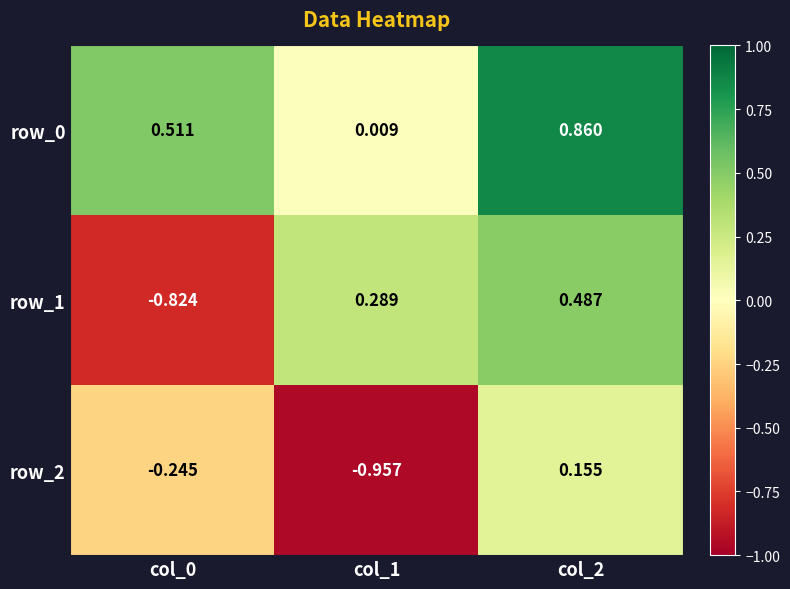

Count the number of categories in the chart.

3